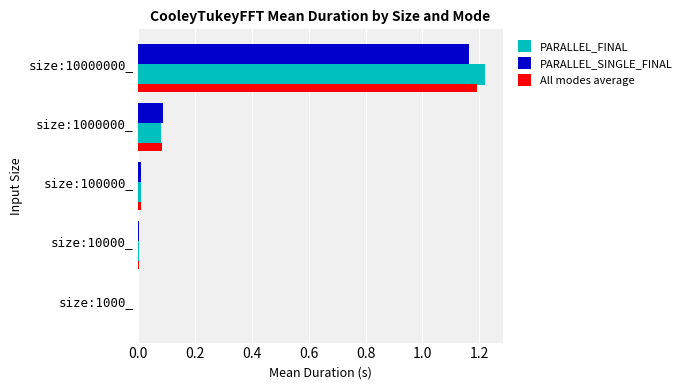

What is the total value across all series at size:10000000_?

3.6